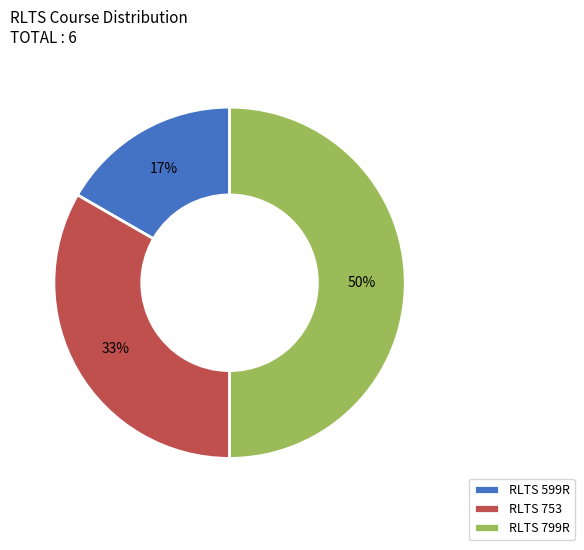

Is it true that RLTS 753 is 48% of the pie?

False